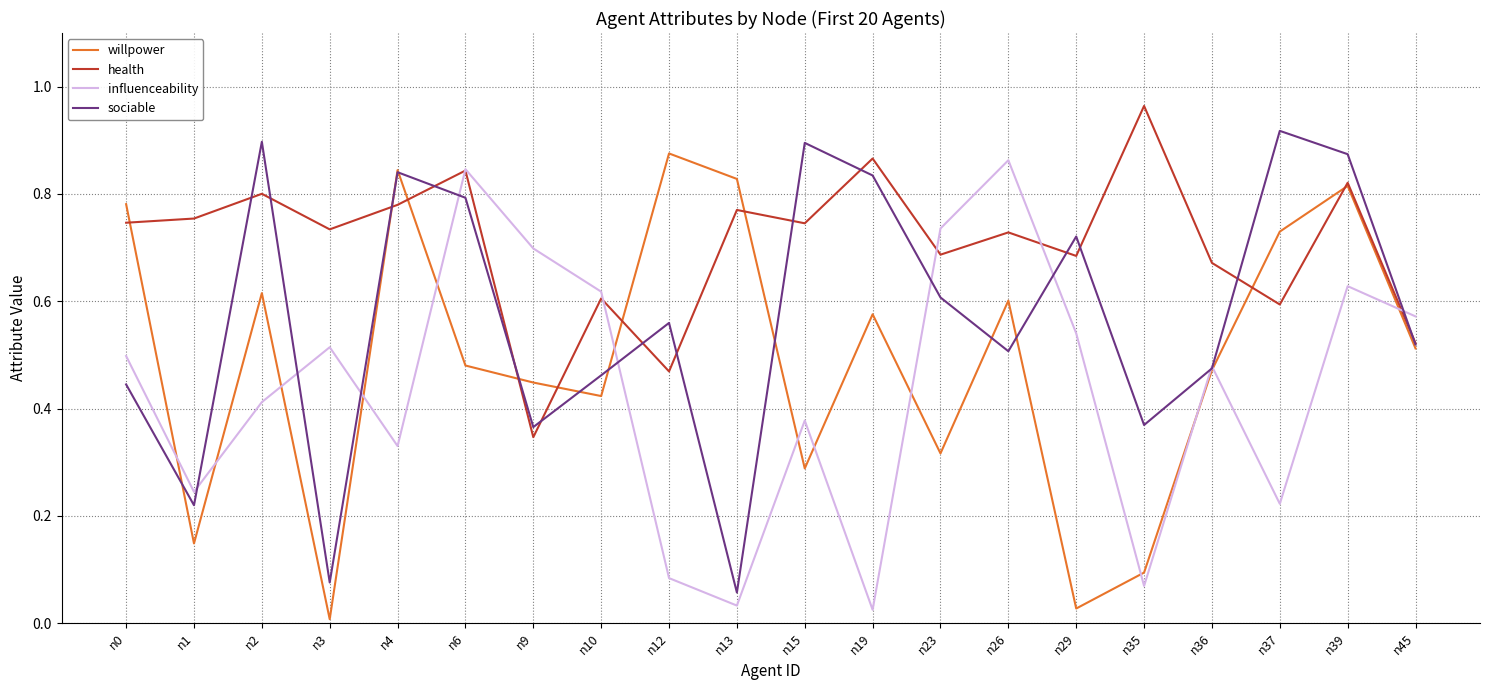

At n3, list the series in order from largest to smallest.

health, influenceability, sociable, willpower